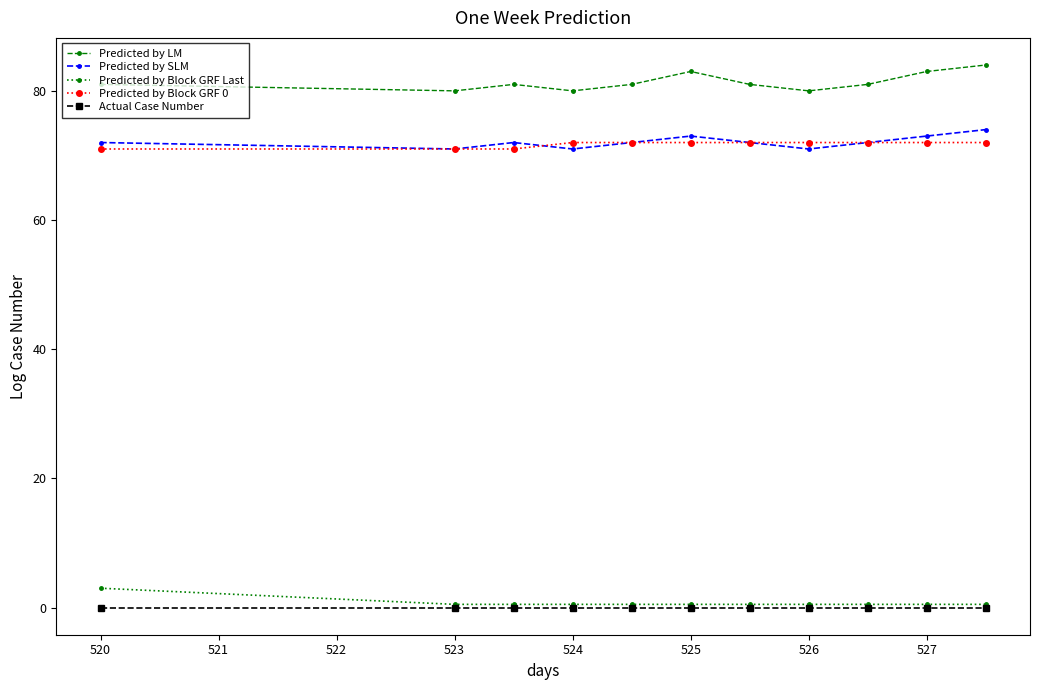

True or false: Predicted by SLM and Predicted by Block GRF Last cross at least once.

False